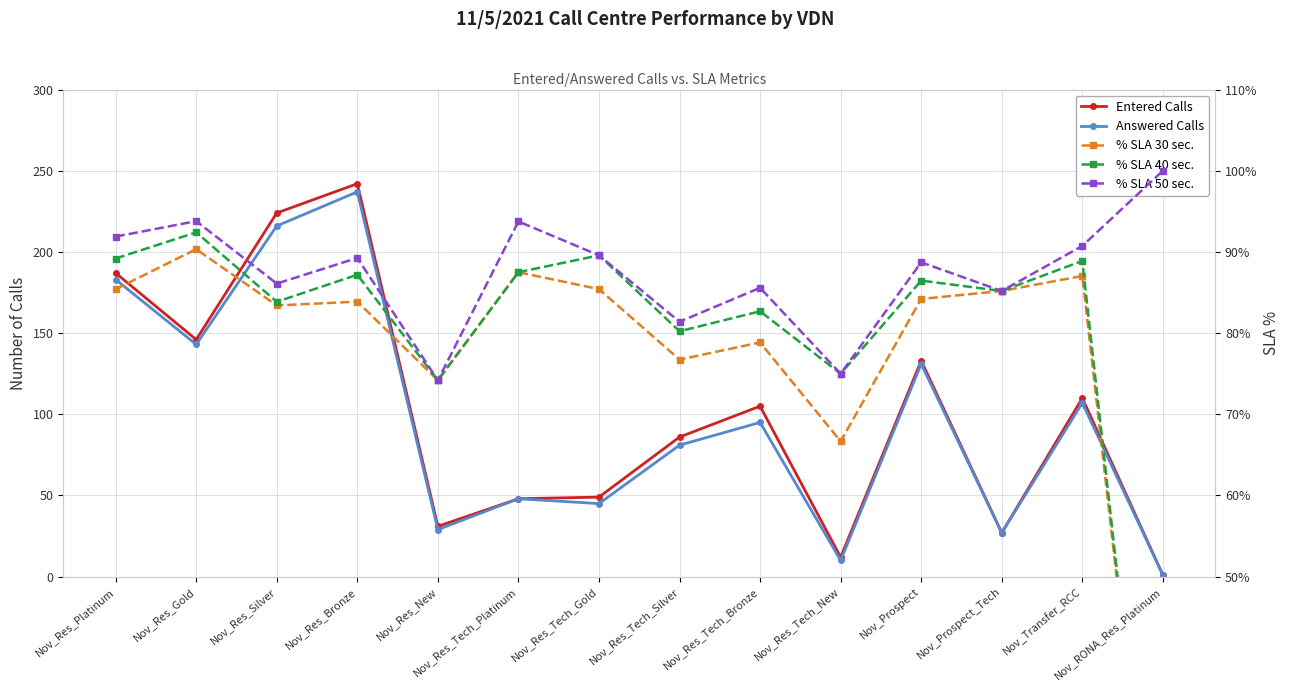

Which series has the largest range (max minus min)?

Entered Calls